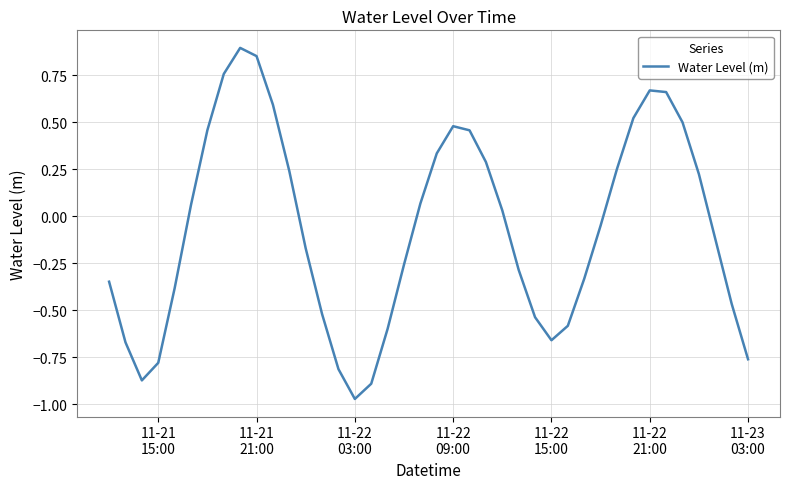

How many lines are shown in the chart?

1